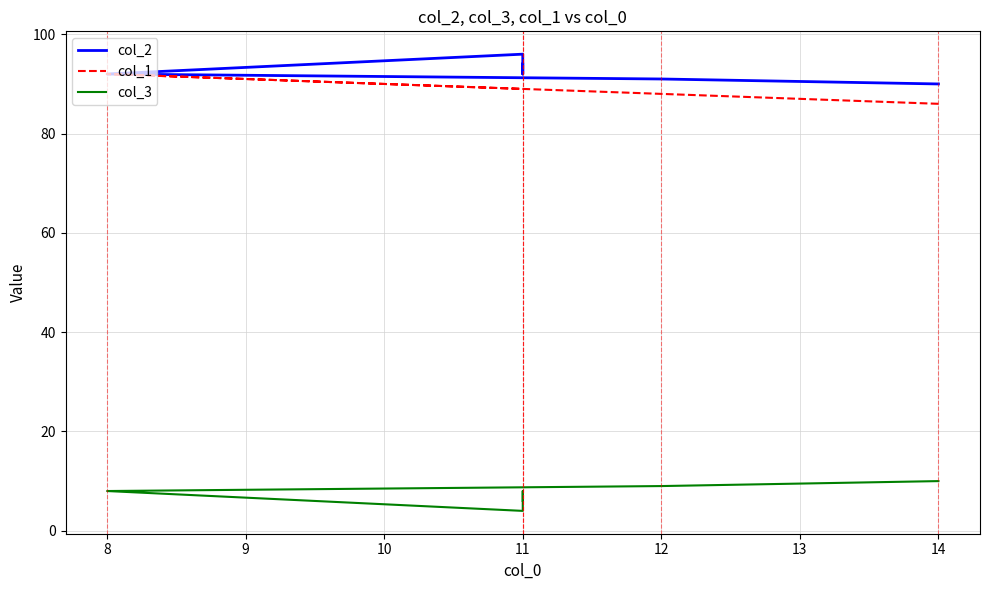

Is it true that col_1 equals 140 at 12?

False